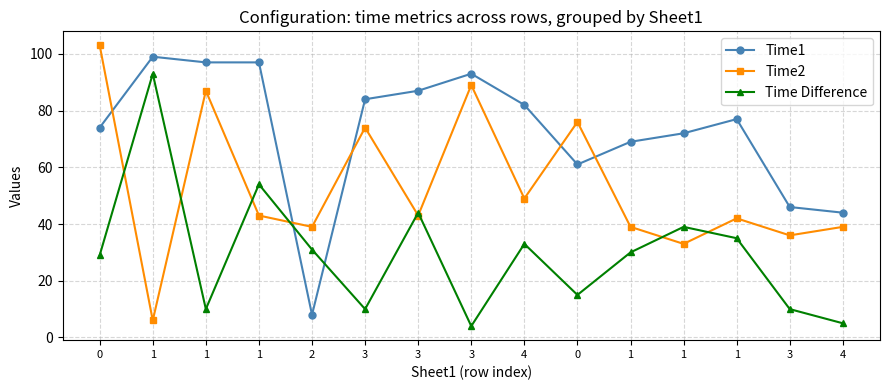

What are all the series names shown in the legend?

Time1, Time2, Time Difference